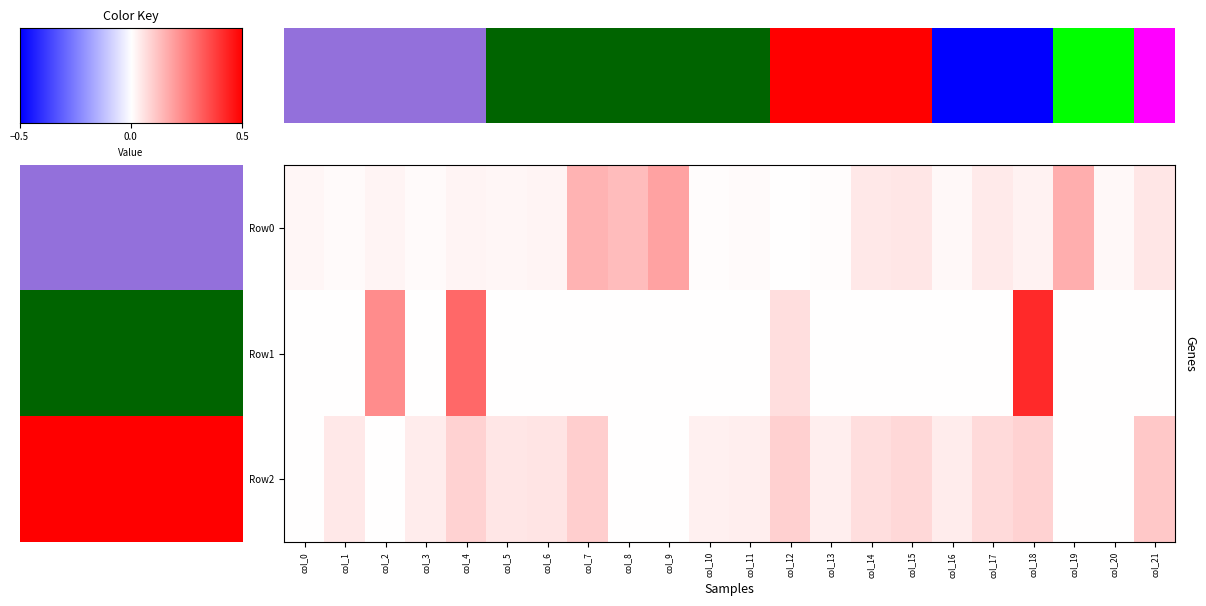

Count the Row2 values in the range 0 to 1.

22